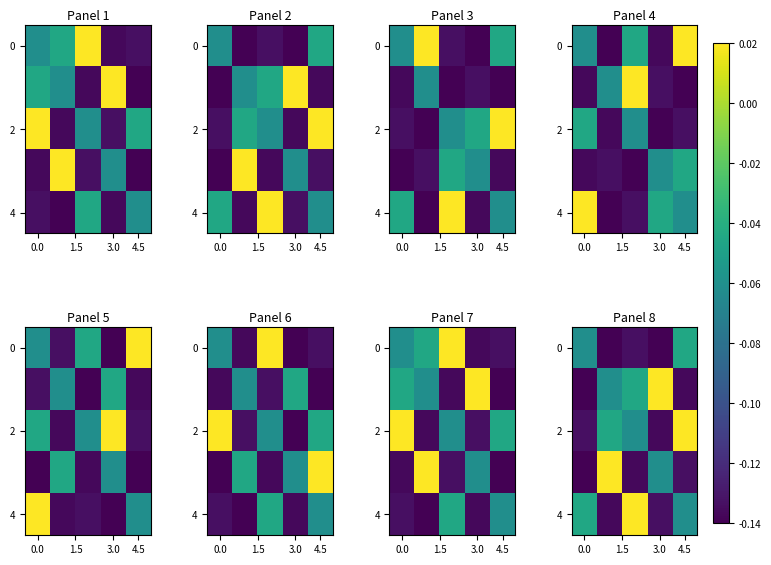

The 2 series shows -0.1 at 3.0. True or false?

False